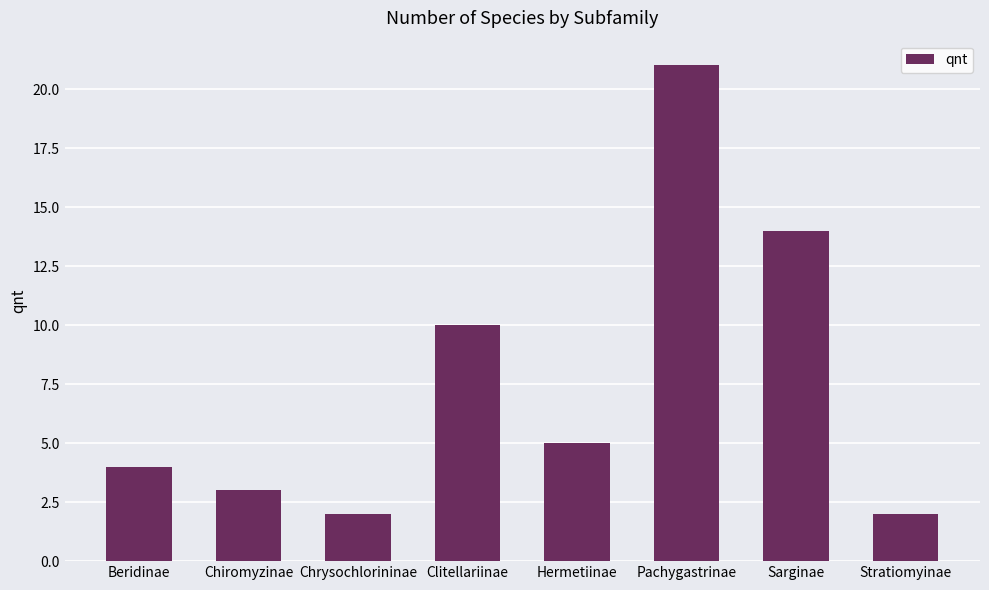

What position from the right is Sarginae?

2